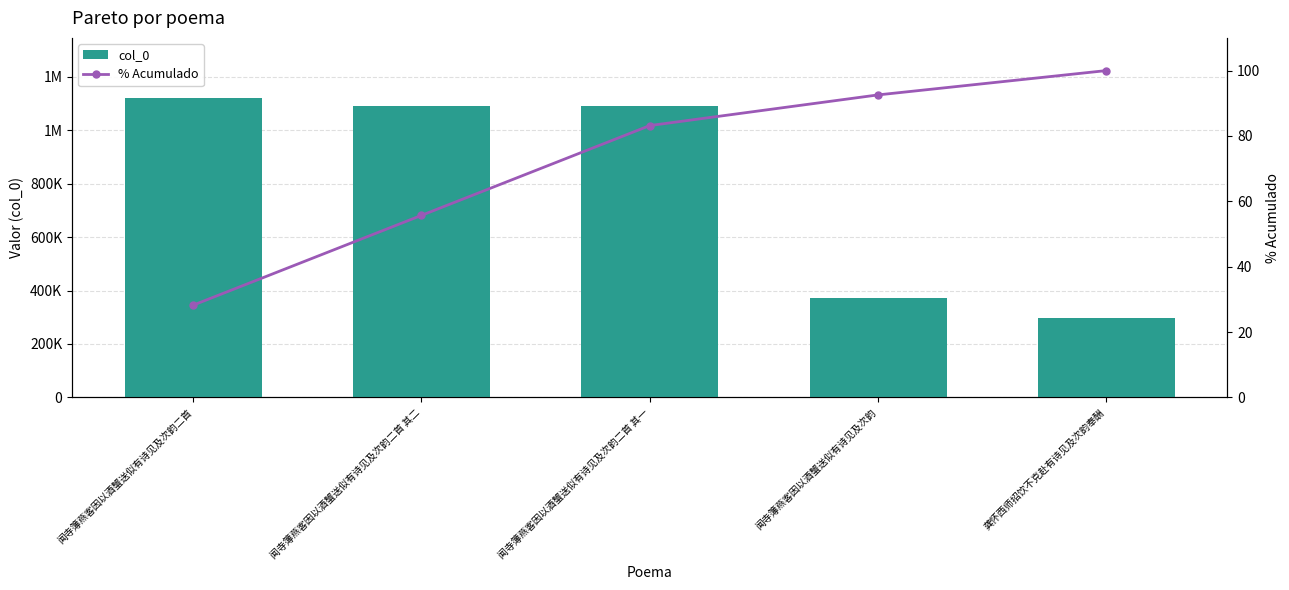

What is the maximum value shown in the chart?

1121572.0